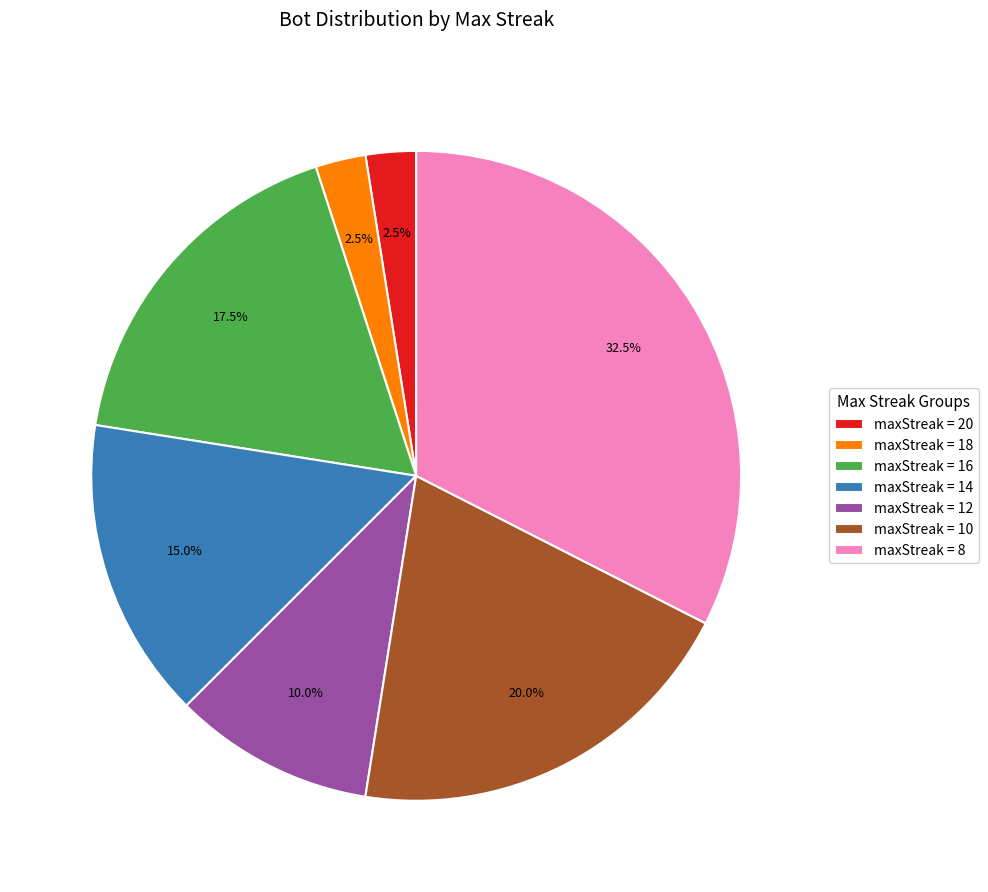

What is the largest slice in the pie chart?

maxStreak = 8